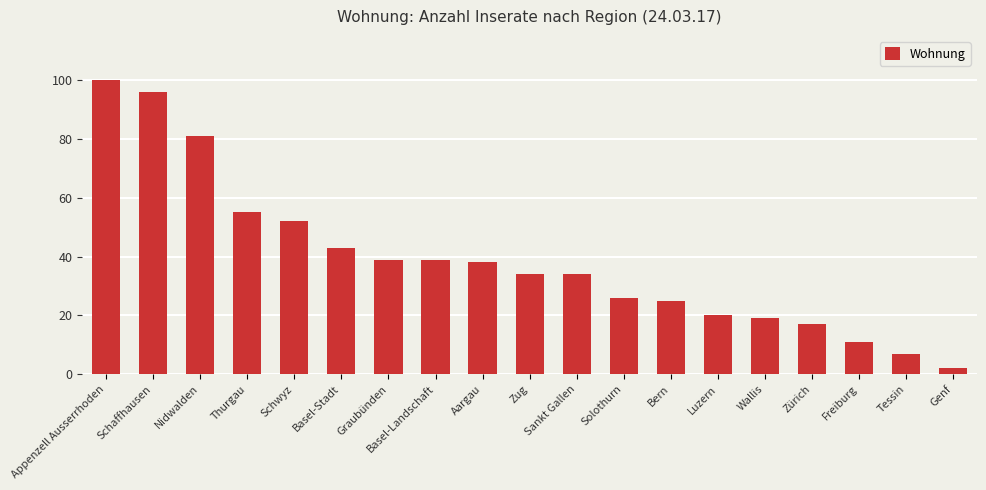

What is the value of the 17th bar from the left?

11